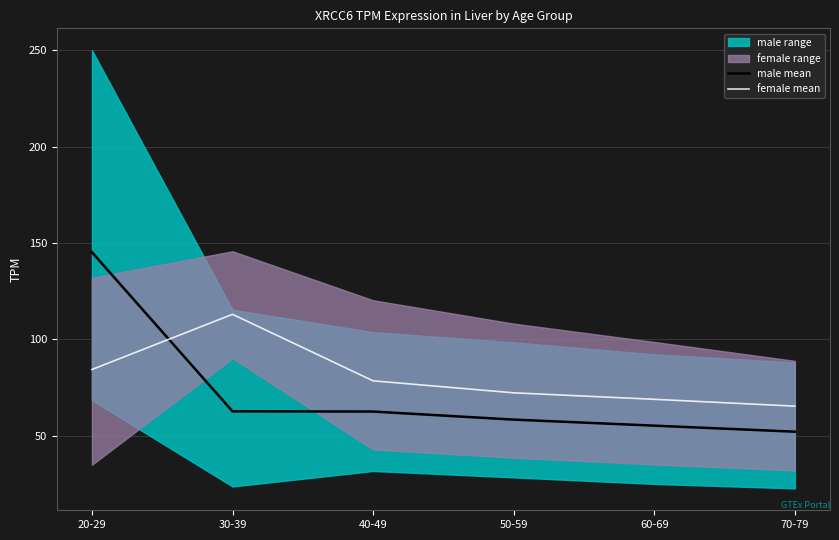

In female mean, how many points are higher than both neighbors (excluding endpoints)?

1